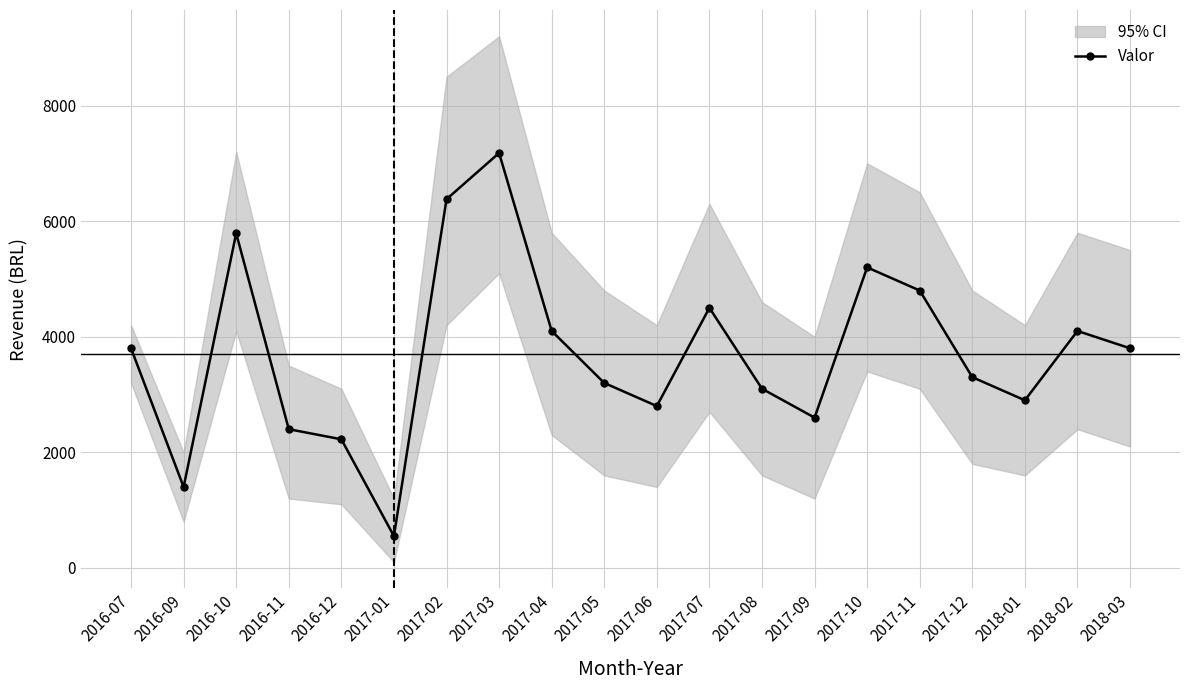

List the labels in order of value, largest first.

2017-03, 2017-02, 2016-10, 2017-10, 2017-11, 2017-07, 2017-04, 2018-02, 2016-07, 2018-03, 2017-12, 2017-05, 2017-08, 2018-01, 2017-06, 2017-09, 2016-11, 2016-12, 2016-09, 2017-01